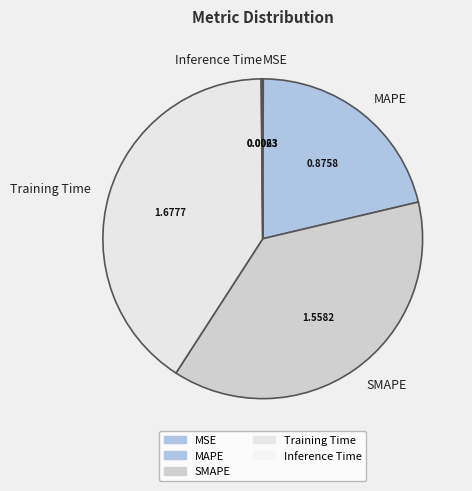

Is there a majority slice in this chart?

No